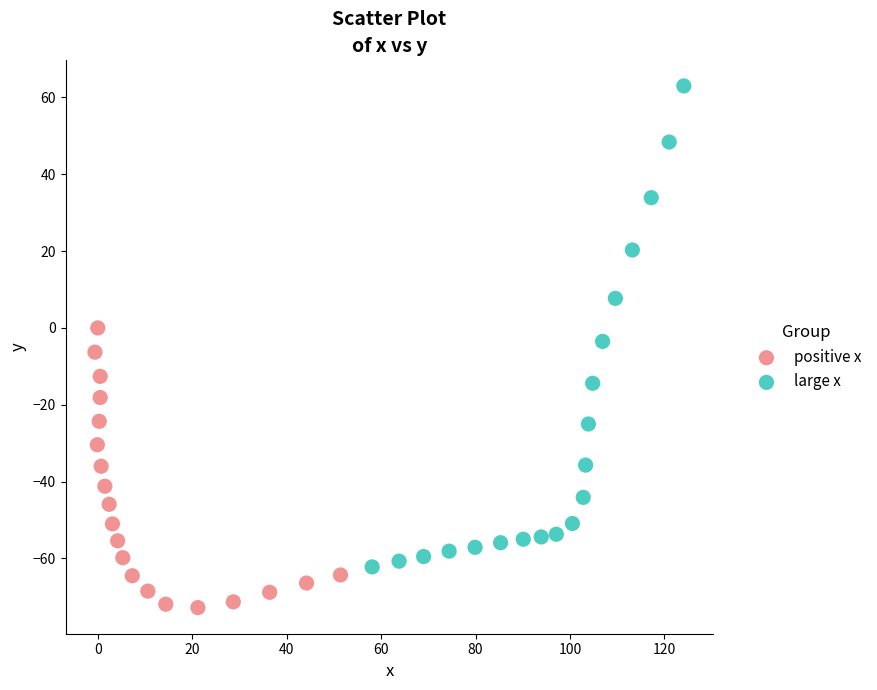

Which series has the widest spread of Y values?

large x